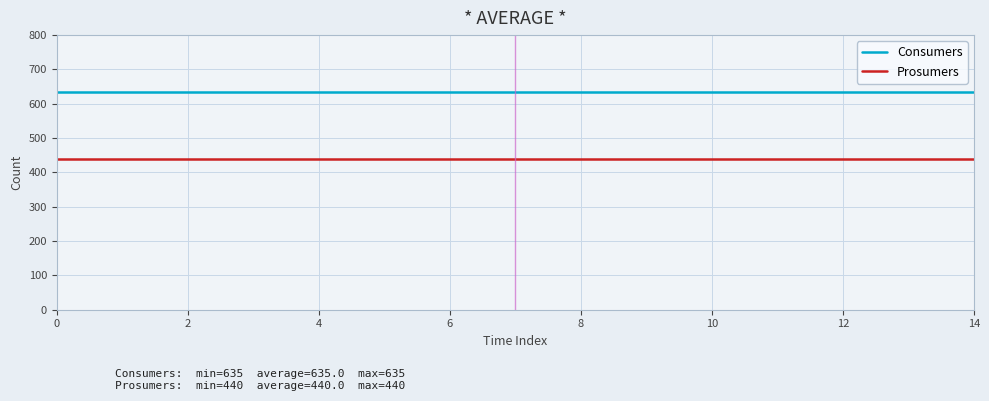

What is the minimum value shown in the chart?

440